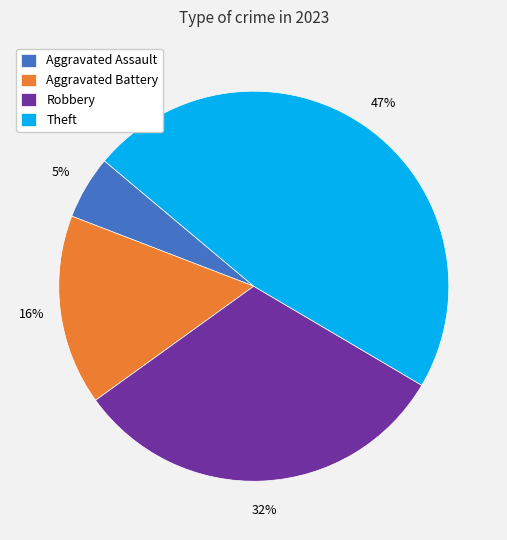

Does Aggravated Assault represent more than half of the total?

No